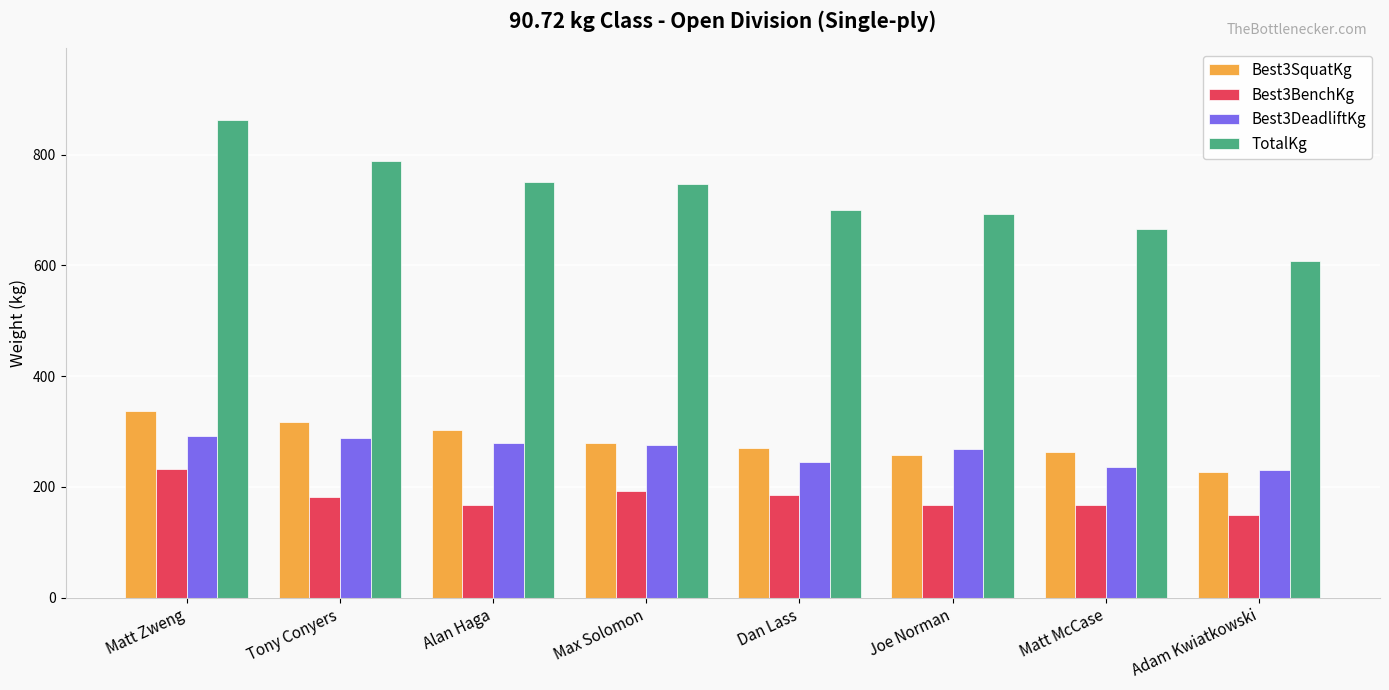

At which label does TotalKg reach its minimum?

Adam Kwiatkowski